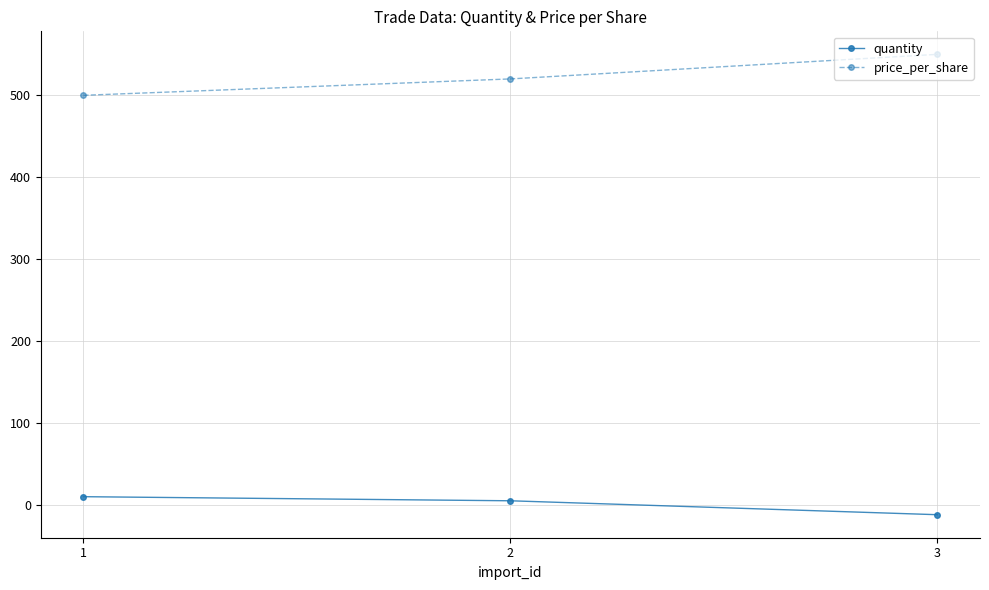

At which category does the chart reach its minimum across all series?

3